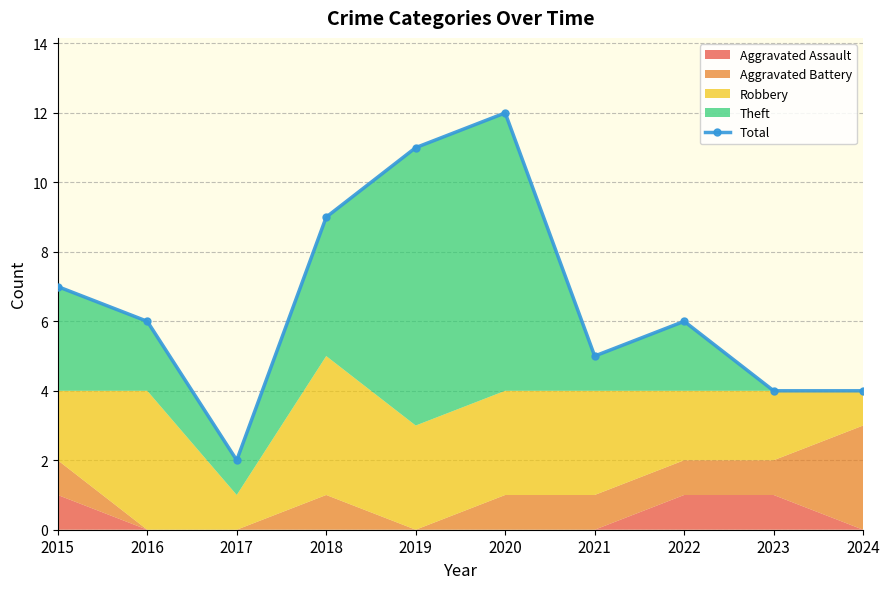

True or false: the data shows 4 at 2023.

True